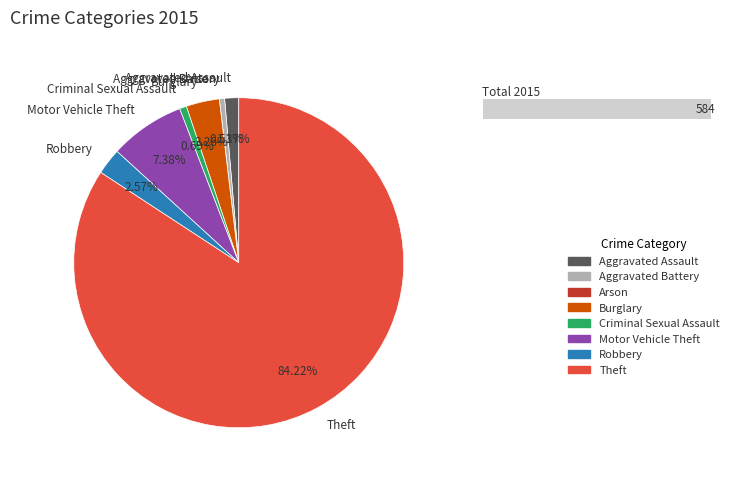

Do Criminal Sexual Assault and Robbery together represent more than half of the pie?

No